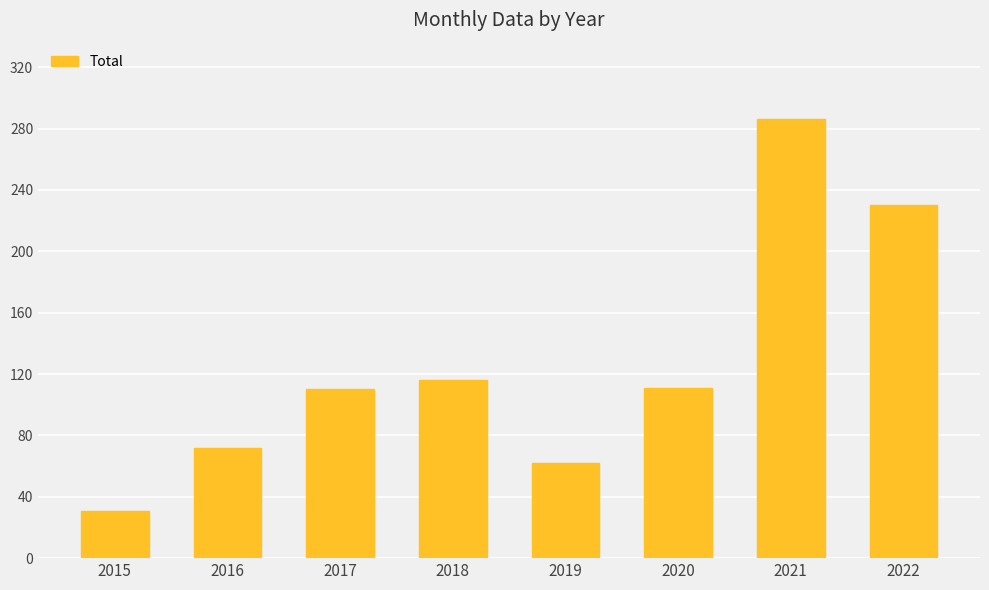

At which category does the chart reach its minimum across all series?

2015